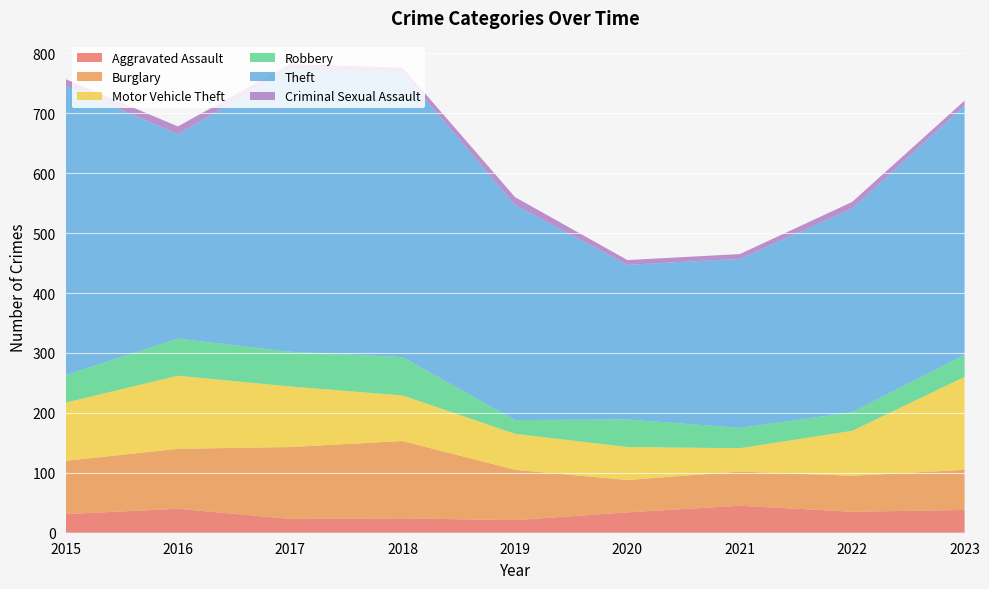

Reading right to left, list all the values displayed in this chart.

Aggravated Assault: 2023=38	2022=35	2021=45	2020=34	2019=21	2018=24	2017=23	2016=40	2015=31
Burglary: 2023=67	2022=60	2021=57	2020=54	2019=84	2018=129	2017=120	2016=100	2015=89
Motor Vehicle Theft: 2023=155	2022=75	2021=39	2020=55	2019=60	2018=76	2017=101	2016=122	2015=97
Robbery: 2023=37	2022=31	2021=34	2020=46	2019=23	2018=64	2017=58	2016=62	2015=46
Theft: 2023=416	2022=340	2021=282	2020=258	2019=359	2018=475	2017=473	2016=341	2015=483
Criminal Sexual Assault: 2023=8	2022=11	2021=8	2020=8	2019=13	2018=8	2017=7	2016=13	2015=11